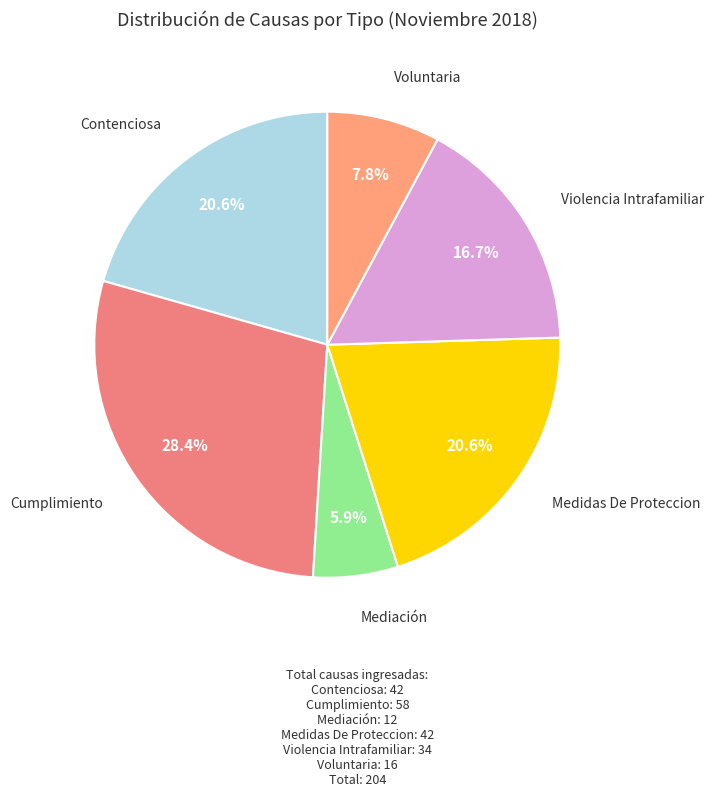

To the nearest percent, what portion does Cumplimiento represent?

28%